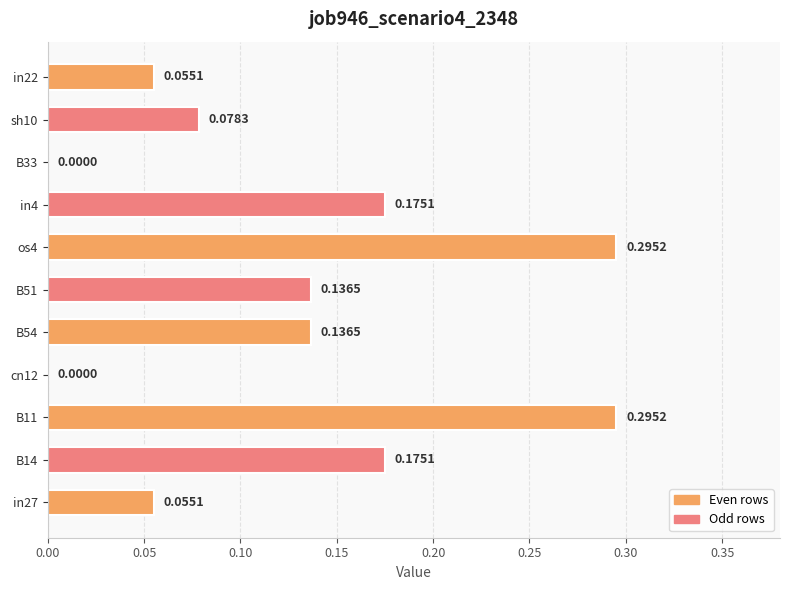

What is the sum of all values?

1.4